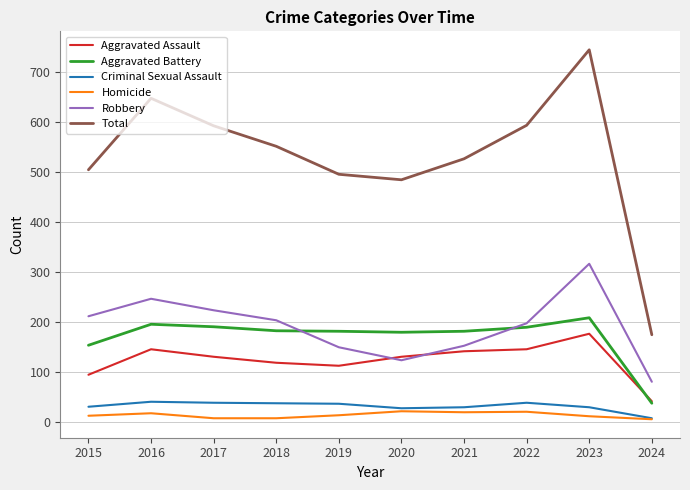

Which series has the largest total across all categories?

Total